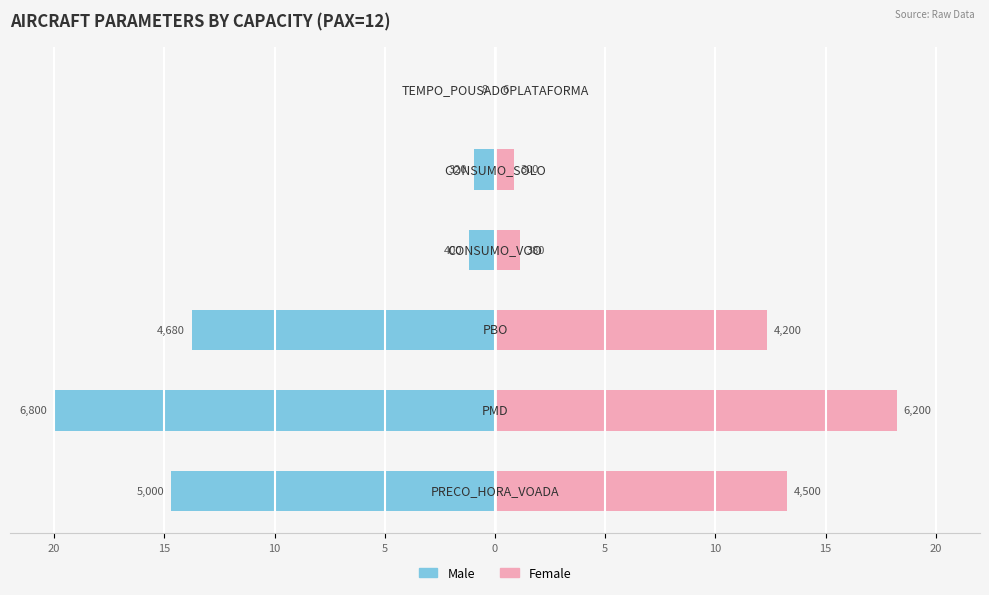

True or false: Female has a value of 0.0 at 5.

True